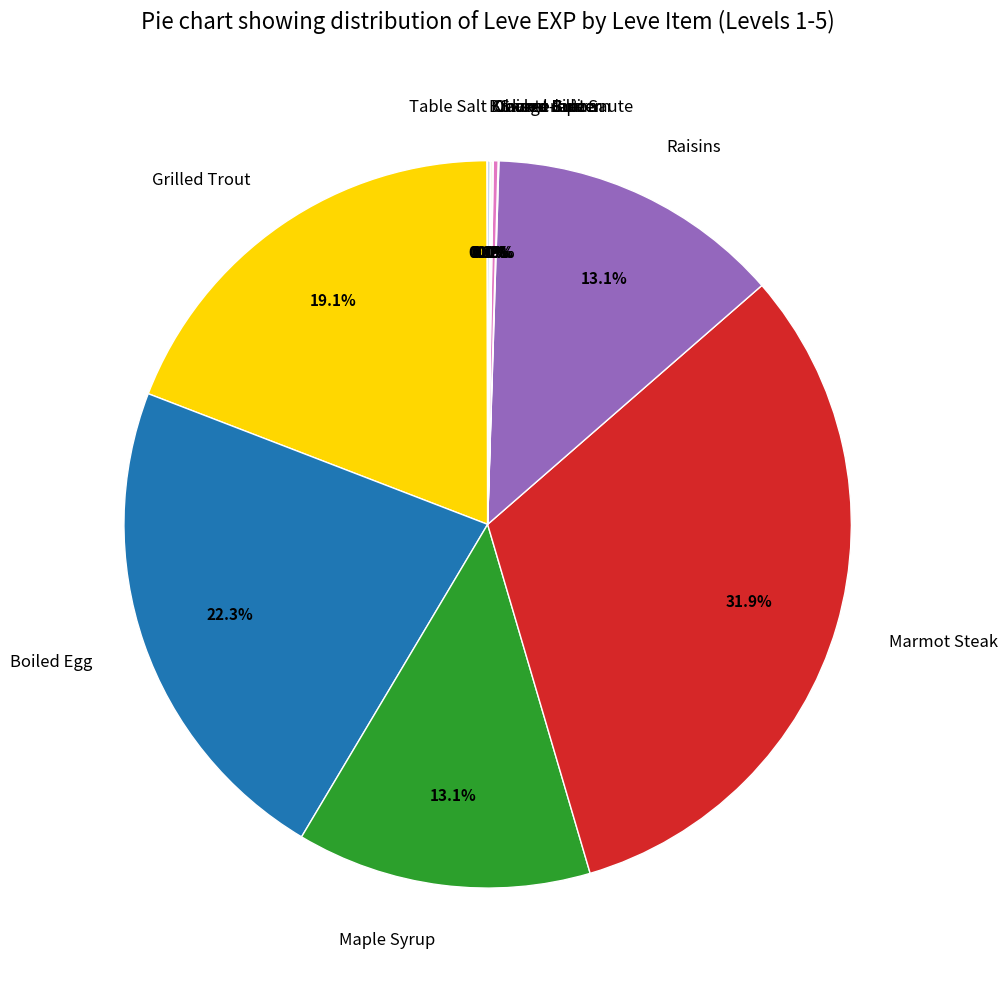

Which slice is the largest?

Marmot Steak